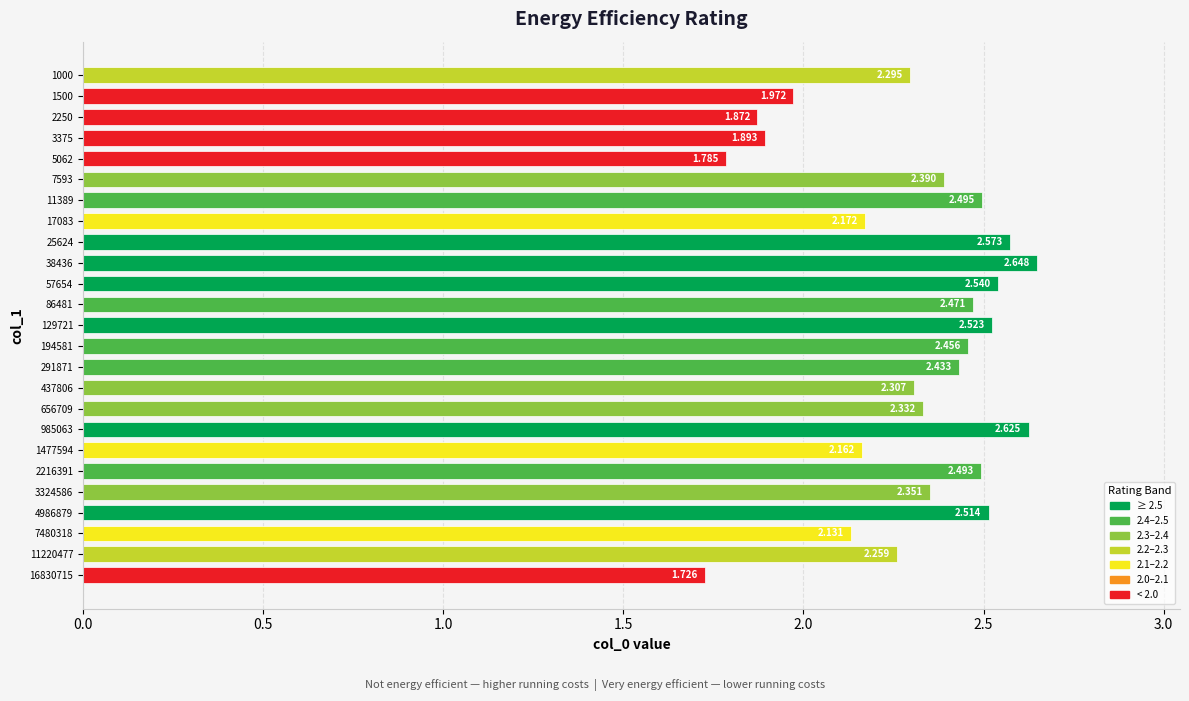

Count the number of categories in the chart.

25